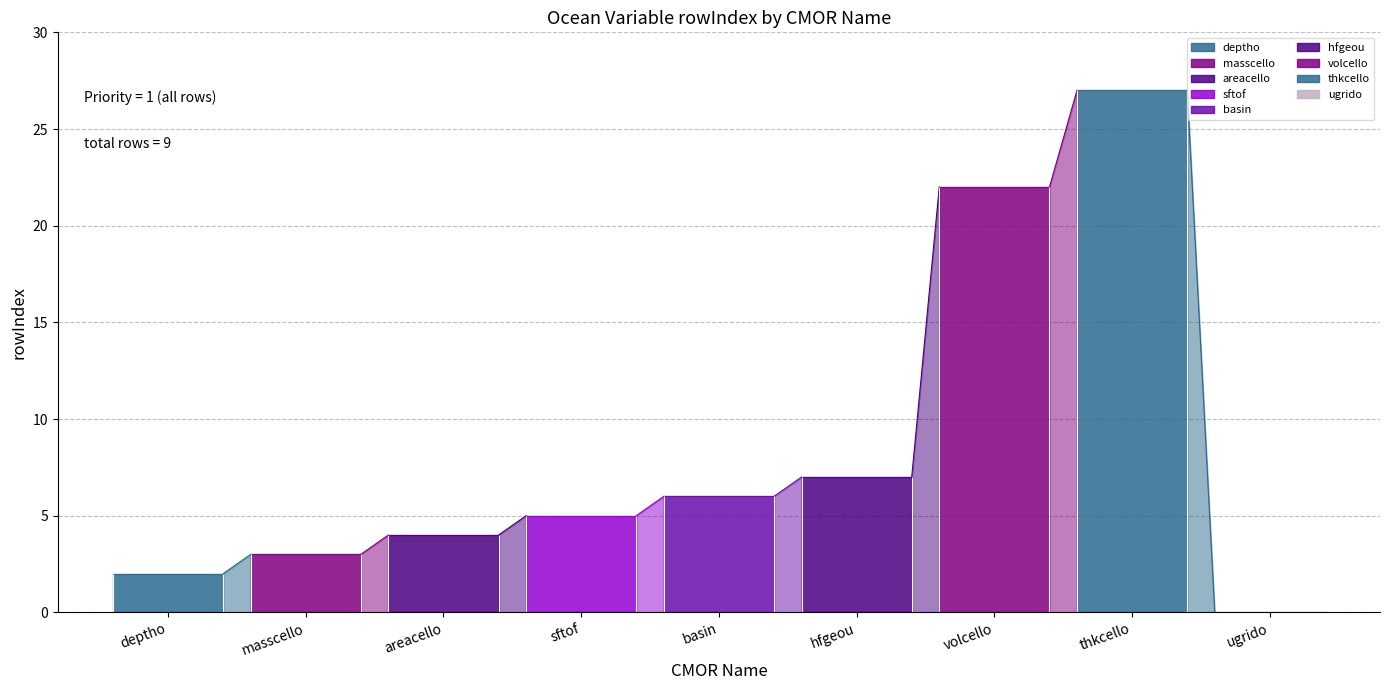

Rank the categories by value from highest to lowest.

thkcello, volcello, hfgeou, basin, sftof, areacello, masscello, deptho, ugrido